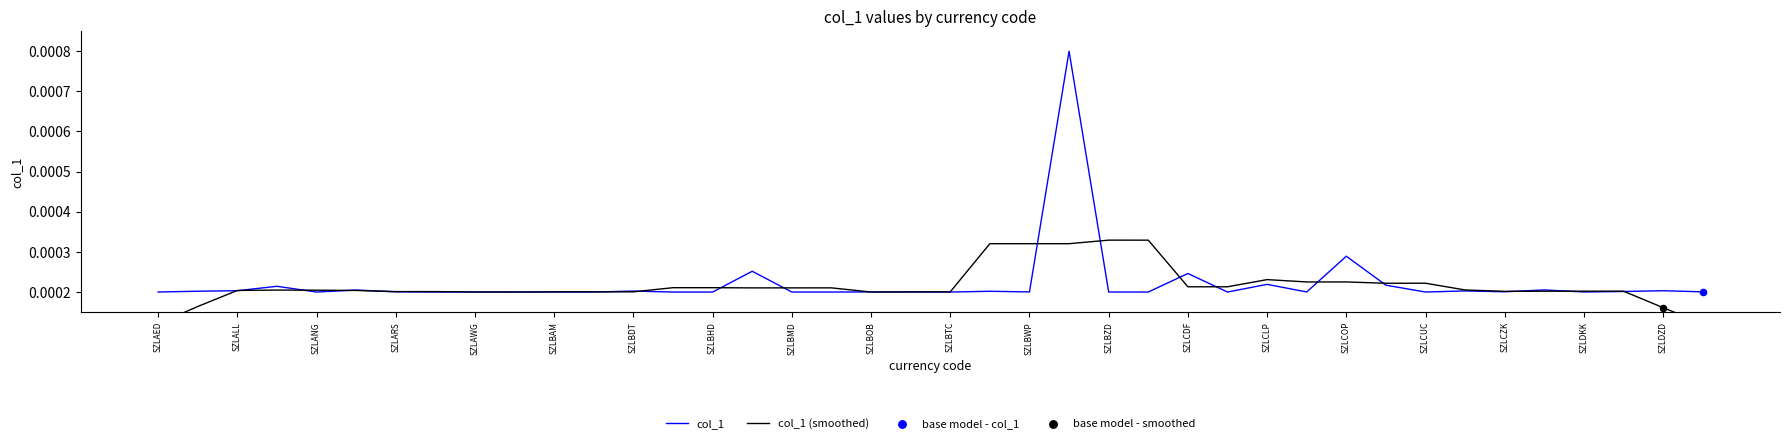

Is the value of col_1 at 31 greater than the value of col_1 (smoothed) at SZLBTC?

Yes